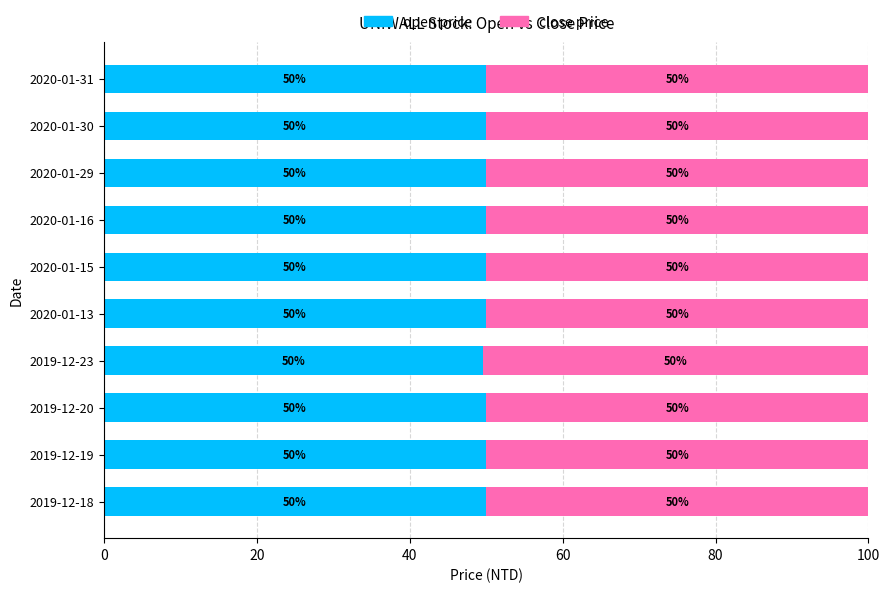

What is the total value across all series at 2019-12-19?

100.0